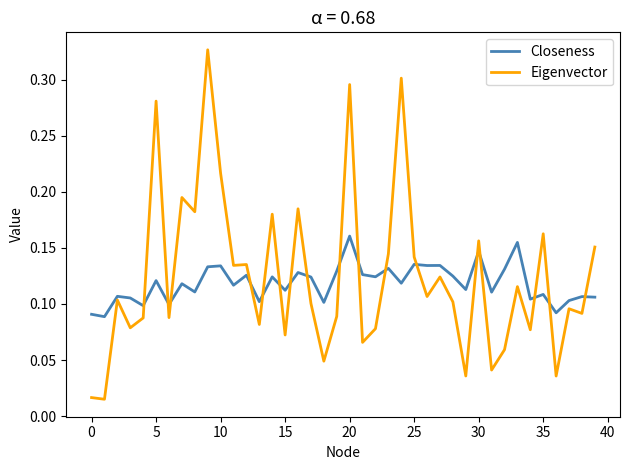

Rank the series by their maximum value, from lowest to highest.

Closeness, Eigenvector